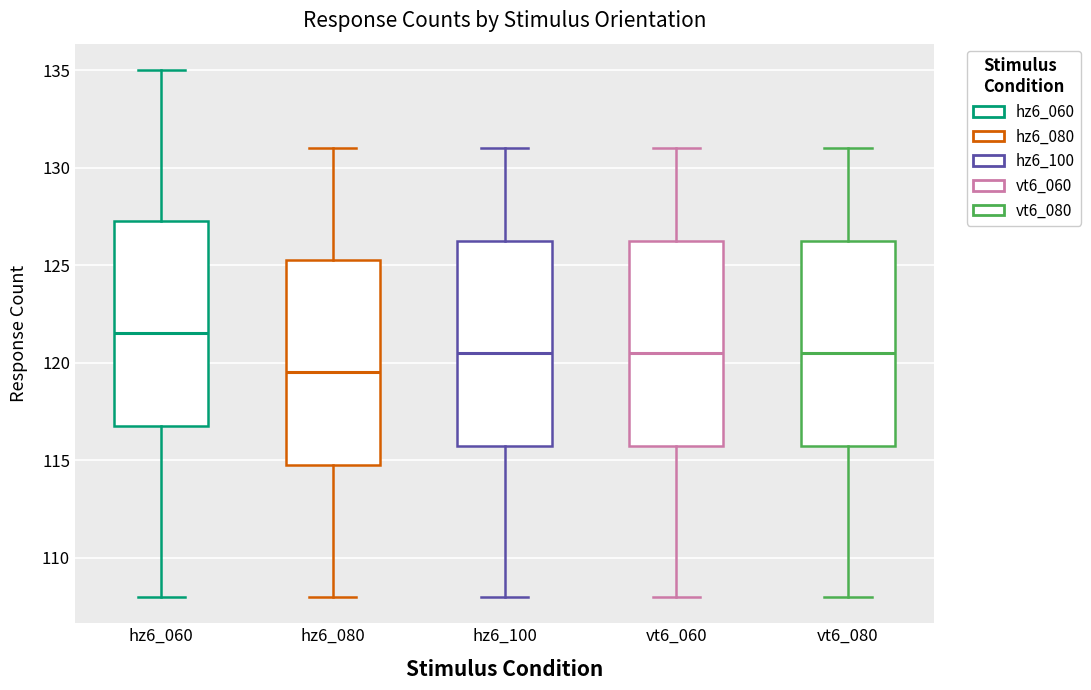

Reading left to right, read every box against the y-axis: the position of its median line, the range the box covers, and the ends of its whiskers. The values are not printed on the chart, so give them approximately, as read against the axis.

hz6_060: median 121.5, box 117.0 to 127.5, whiskers 108.0 to 135.0
hz6_080: median 119.5, box 115.0 to 125.5, whiskers 108.0 to 131.0
hz6_100: median 120.5, box 116.0 to 126.5, whiskers 108.0 to 131.0
vt6_060: median 120.5, box 116.0 to 126.5, whiskers 108.0 to 131.0
vt6_080: median 120.5, box 116.0 to 126.5, whiskers 108.0 to 131.0